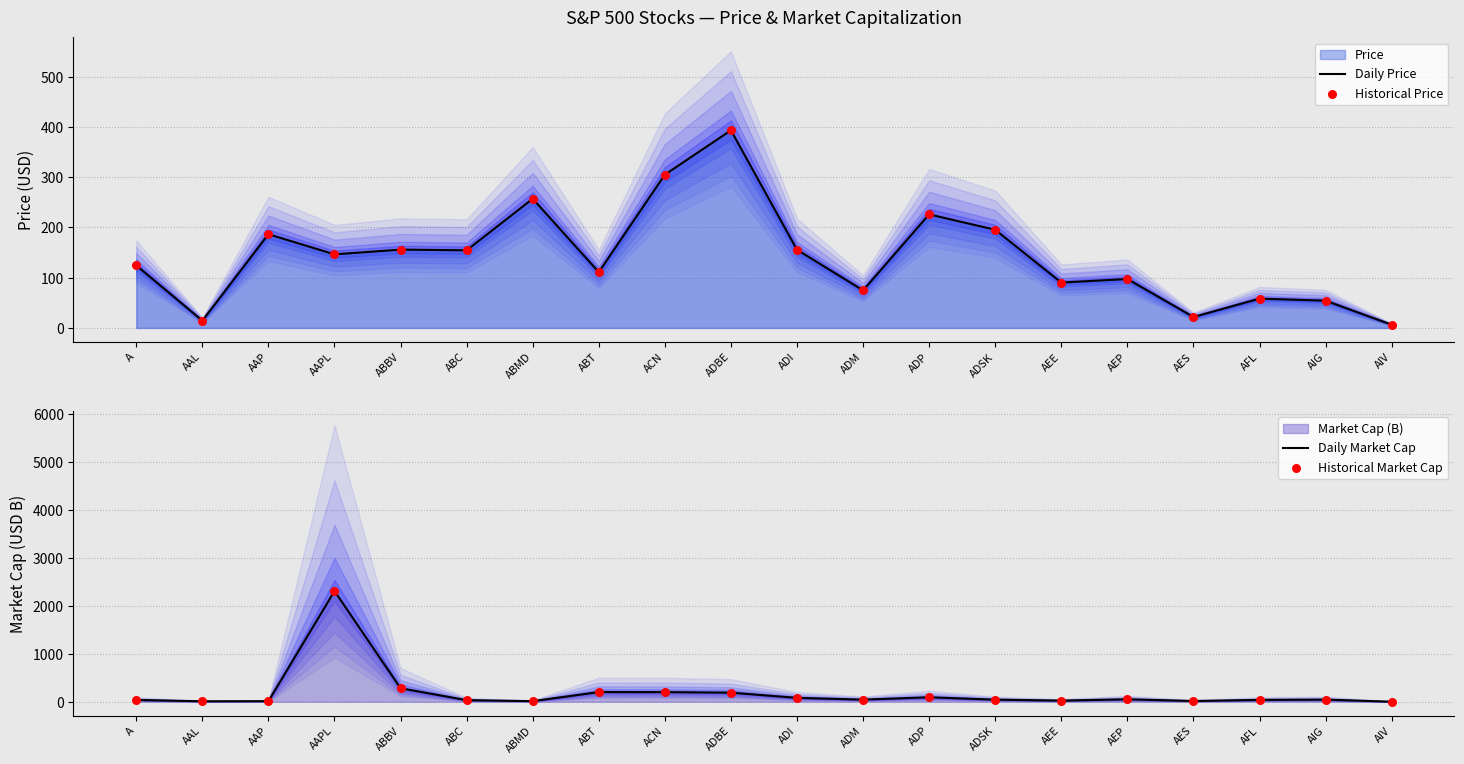

At which category is the sum across all series the highest?

AAPL